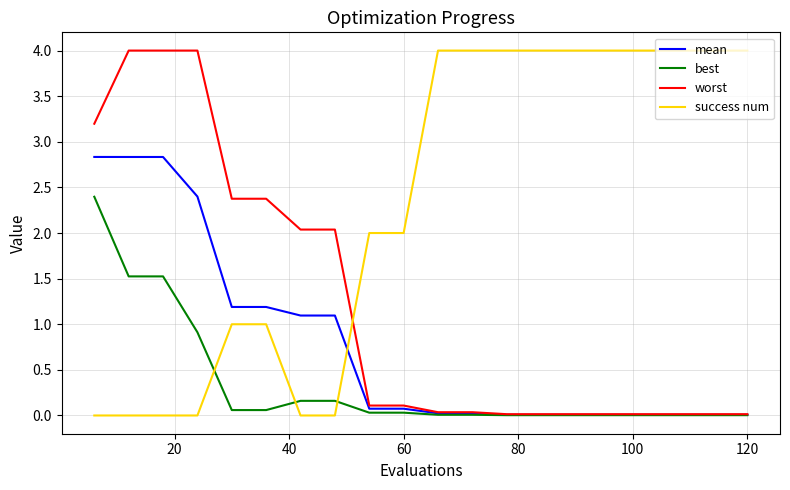

What are all the series names shown in the legend?

mean, best, worst, success num